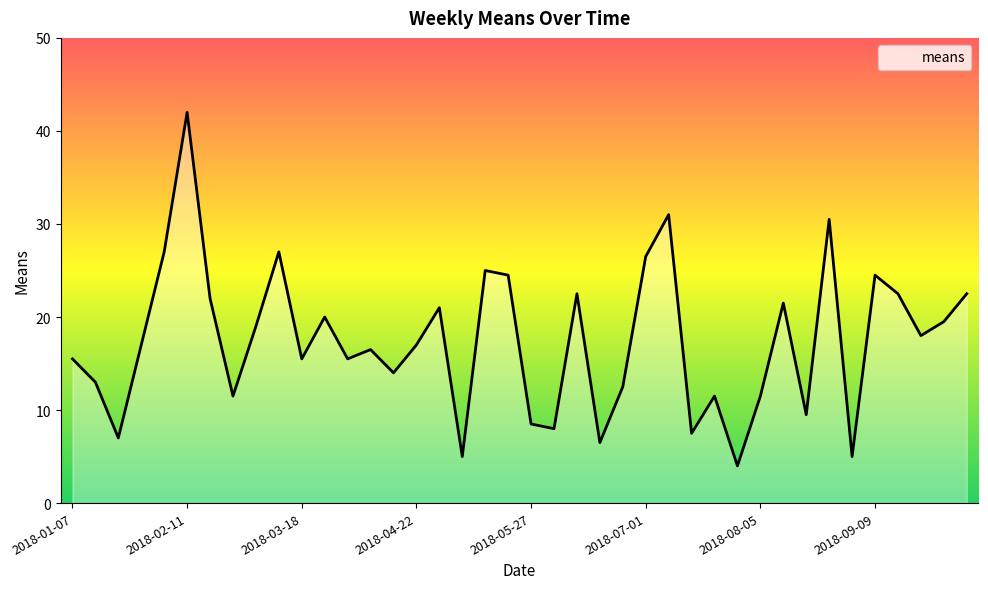

Reading left to right, what are all the values shown in this chart?

15.5	13.0	7.0	17.0	27.0	42.0	22.0	11.5	19.0	27.0	15.5	20.0	15.5	16.5	14.0	17.0	21.0	5.0	25.0	24.5	8.5	8.0	22.5	6.5	12.5	26.5	31.0	7.5	11.5	4.0	11.5	21.5	9.5	30.5	5.0	24.5	22.5	18.0	19.5	22.5